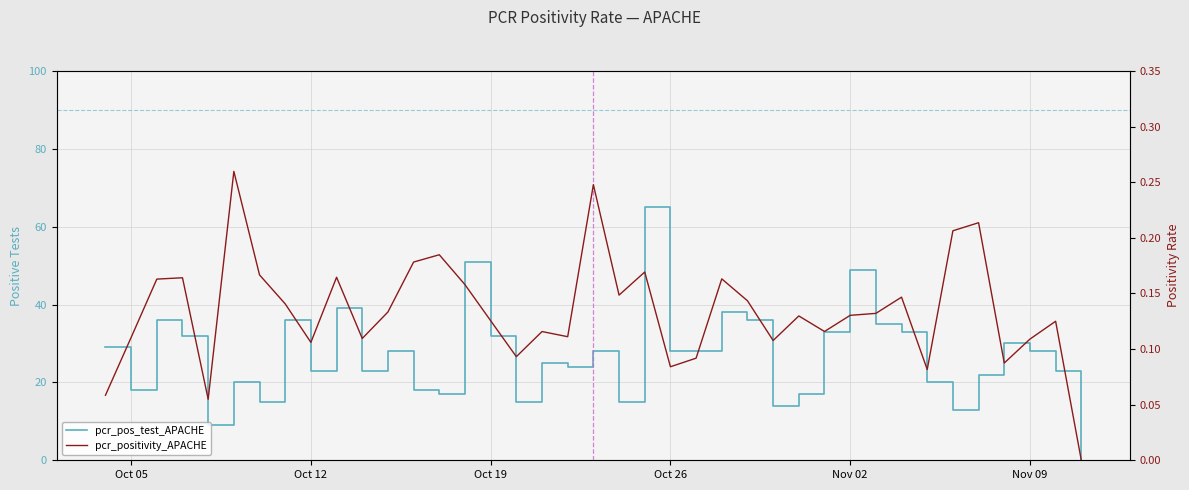

Rank the series by their average value, from lowest to highest.

pcr_positivity_APACHE, pcr_pos_test_APACHE